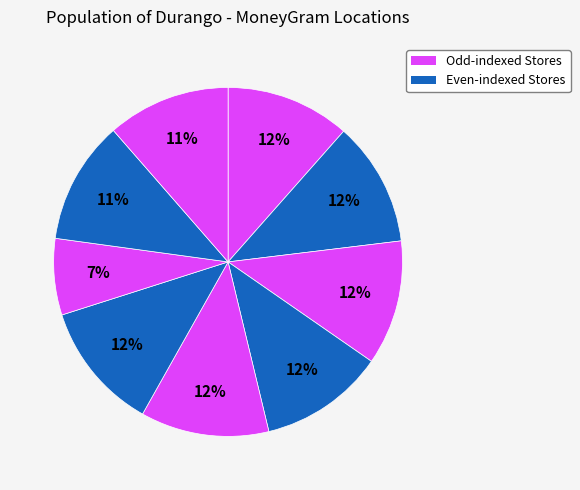

Is there any slice that represents more than half of the pie?

No